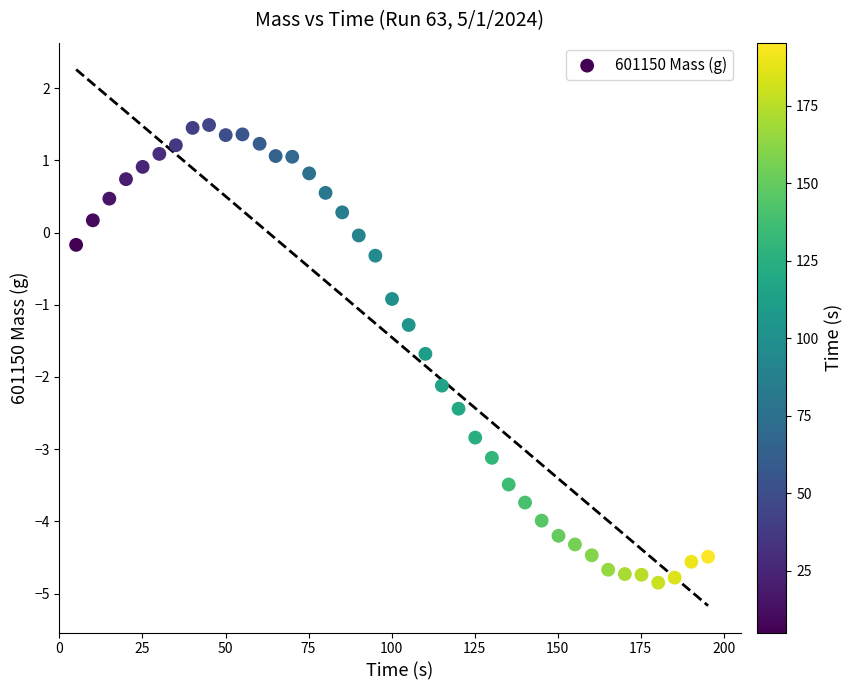

What is the range of Y values (max minus min)?

6.3